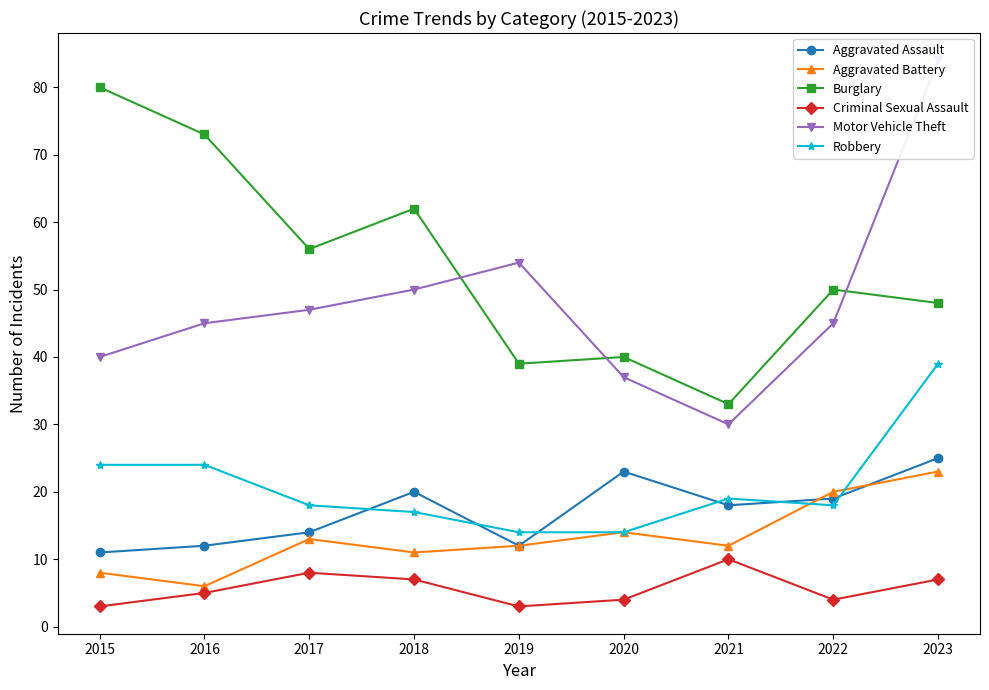

What is the value of the Motor Vehicle Theft point at the 5th from the left?

54